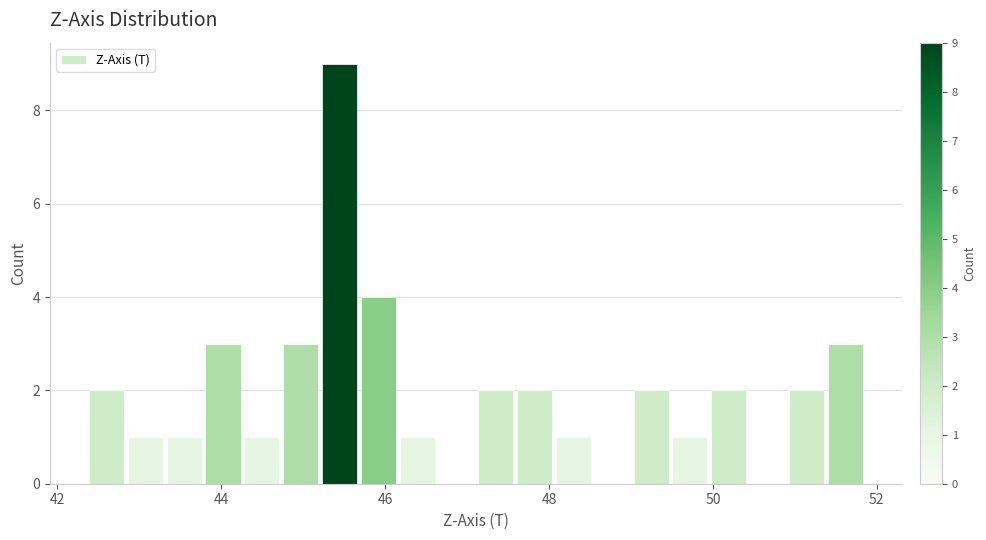

Read against the x-axis, roughly where is the centre of the tallest bar?

45.4